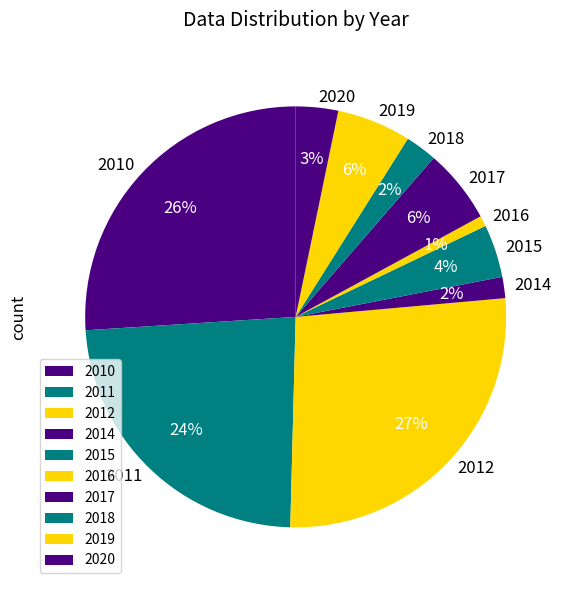

Count the number of slices in the pie.

10